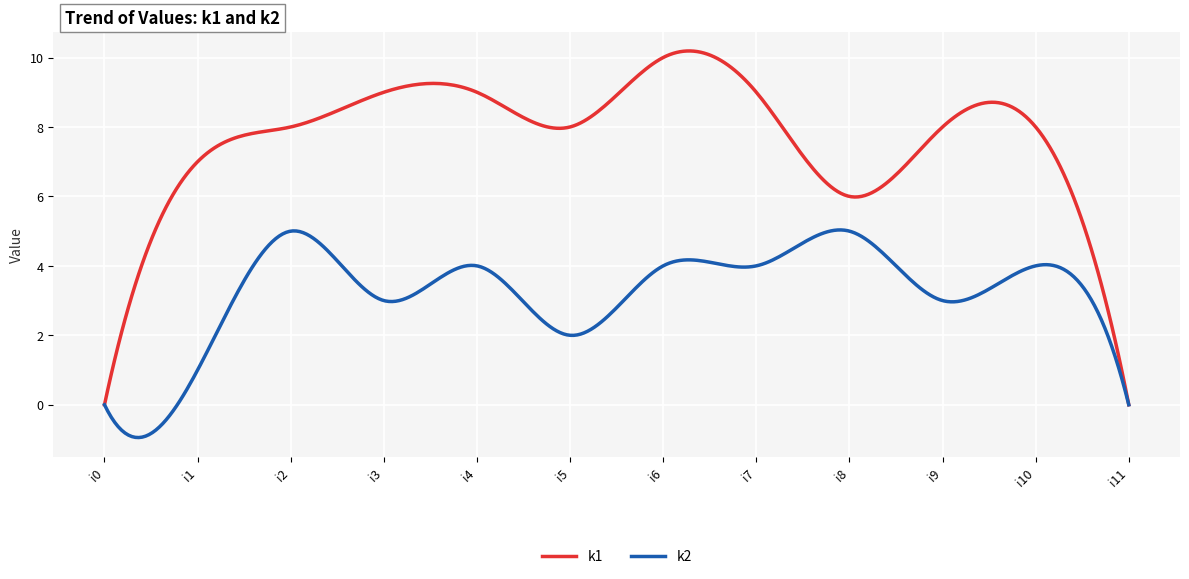

Which series has the widest spread of values?

k1